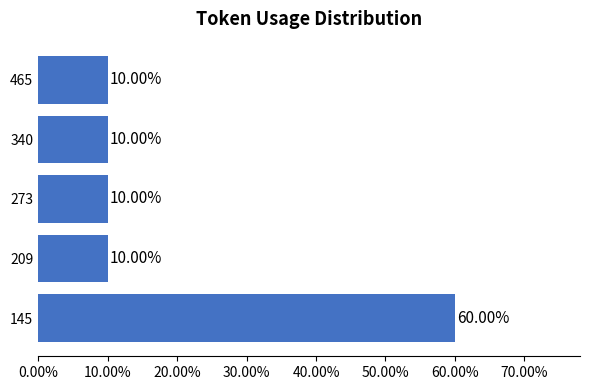

What is the difference between the maximum and minimum values?

50